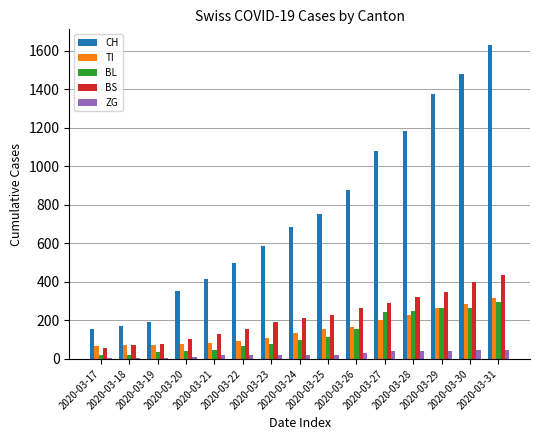

At which label is BL closest to 159?

2020-03-26